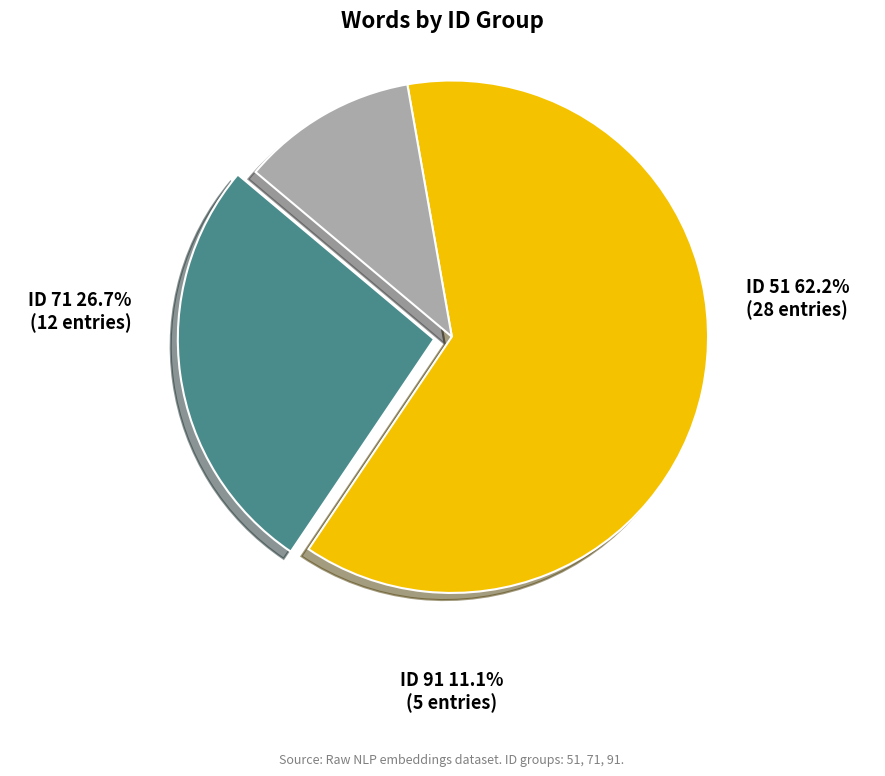

Which slice is the largest?

ID 51